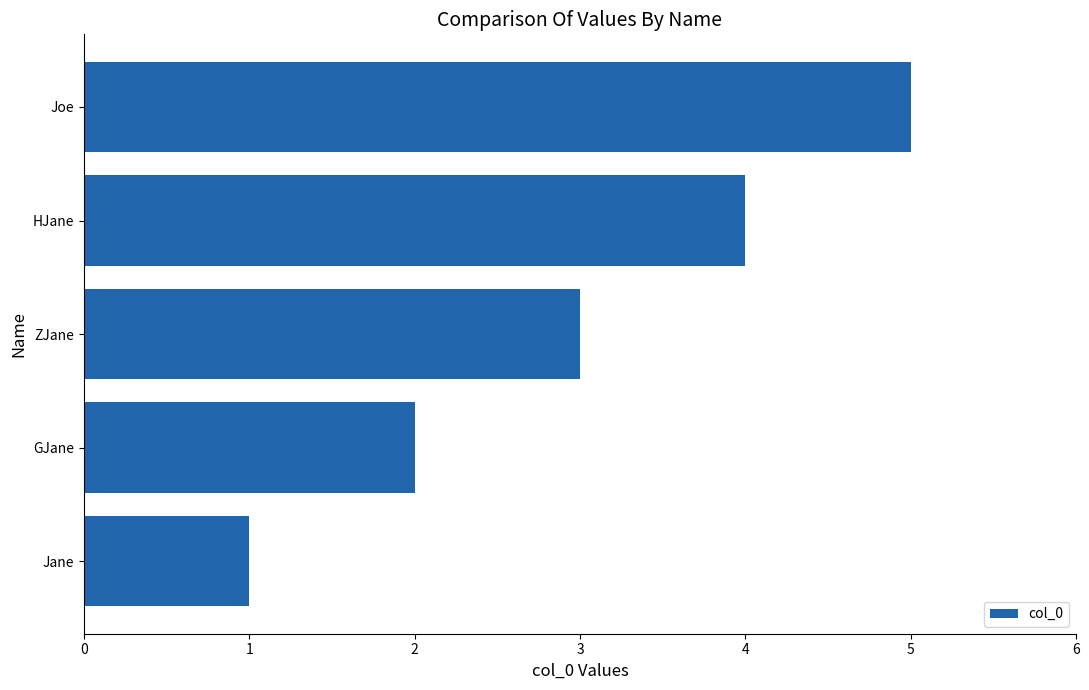

What is the sum of all values?

15